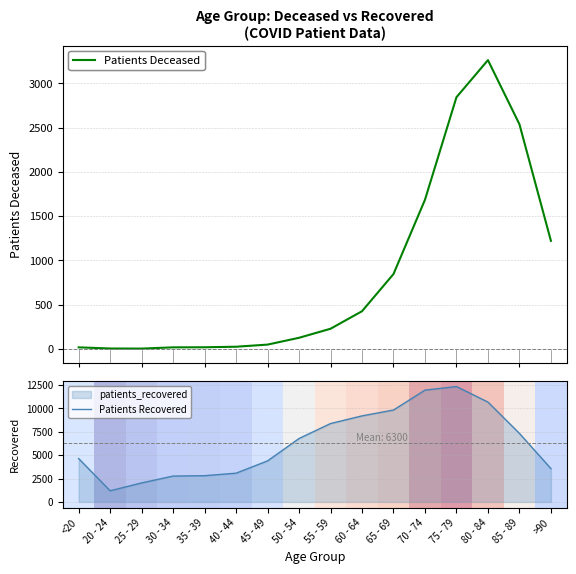

The Patients Deceased series shows 1924 at 80 - 84. True or false?

False